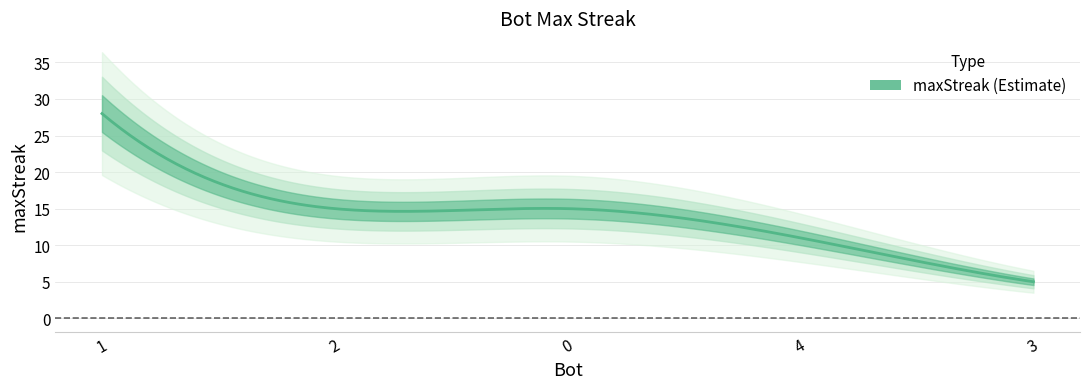

List the labels in order of value, smallest first.

3, 4, 2, 0, 1